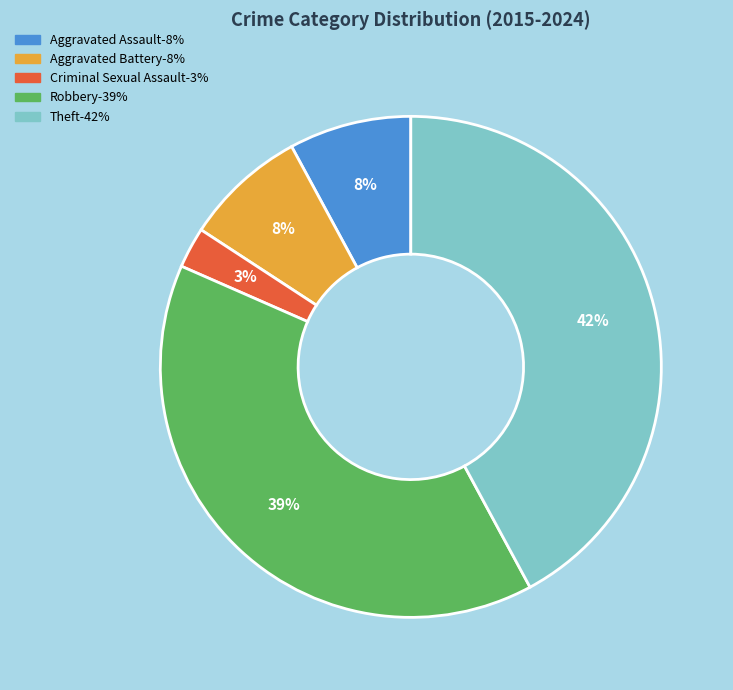

Do Criminal Sexual Assault and Aggravated Battery together represent more than half of the pie?

No